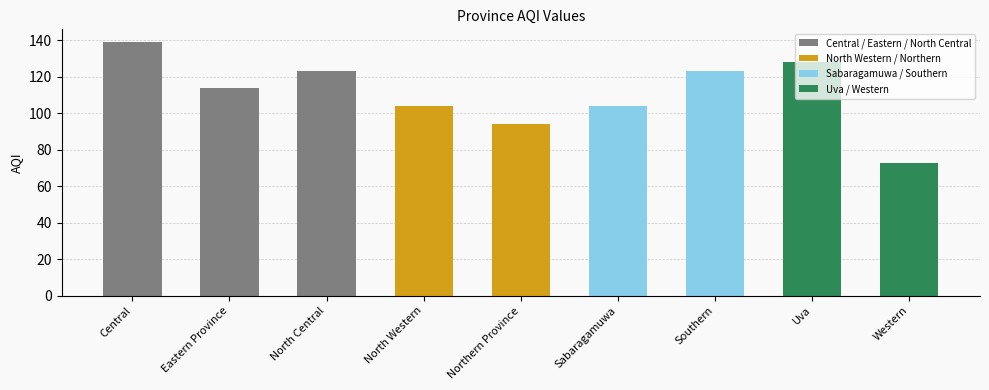

True or false: the data shows 139 at Central.

True